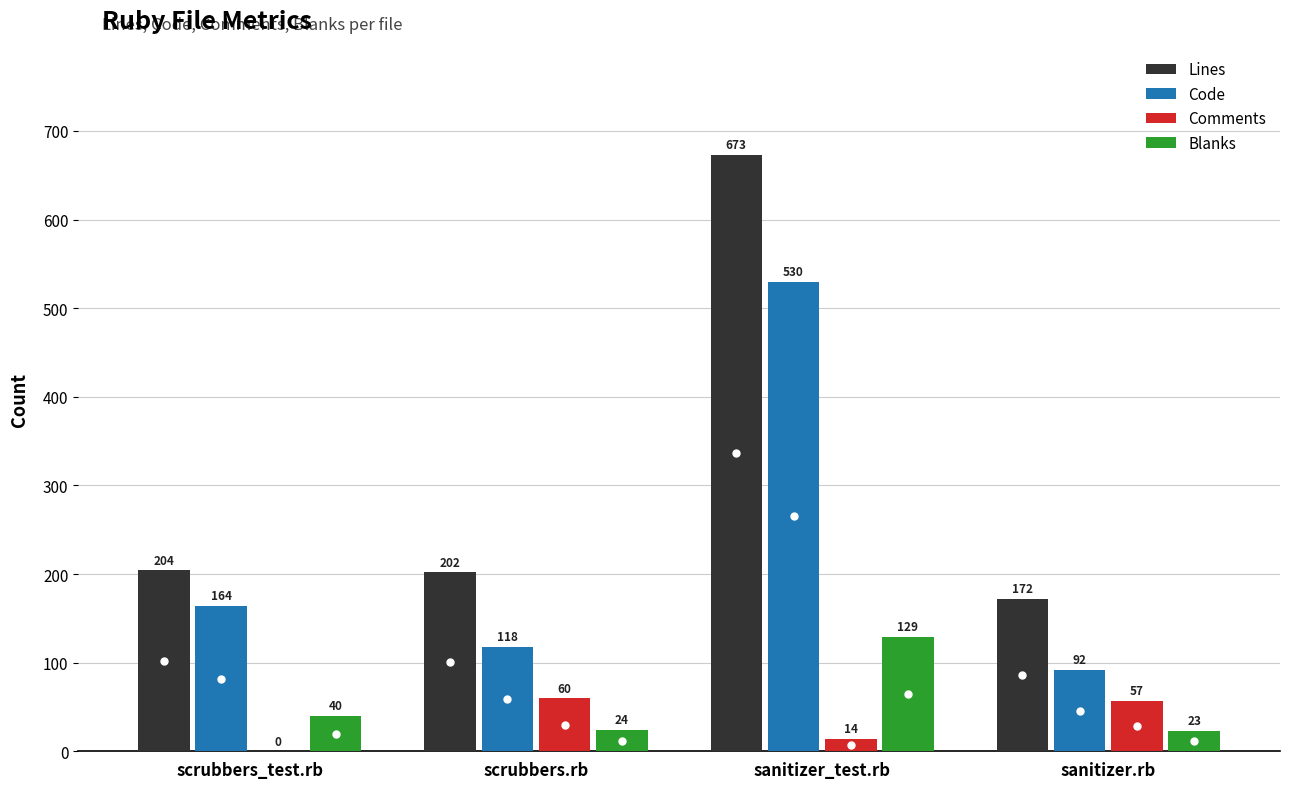

The Blanks series shows 24 at scrubbers.rb. True or false?

True